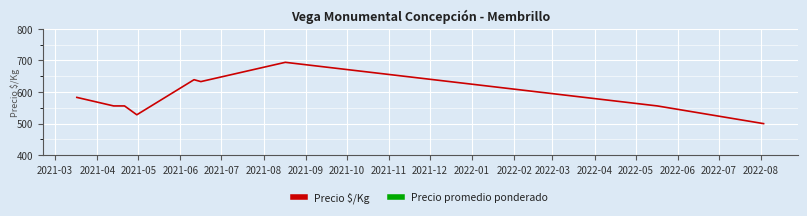

What is the minimum value for Precio $/Kg?

500